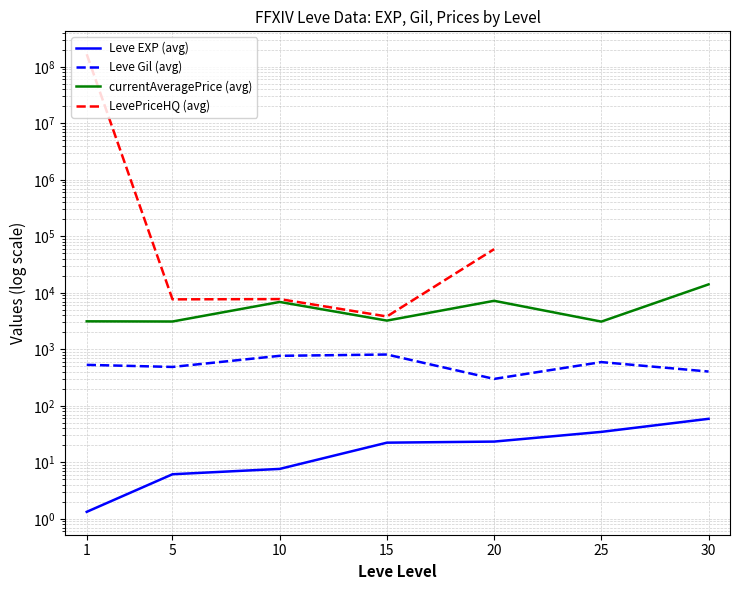

What value does the currentAveragePrice (avg) series have at 1?

3131.3